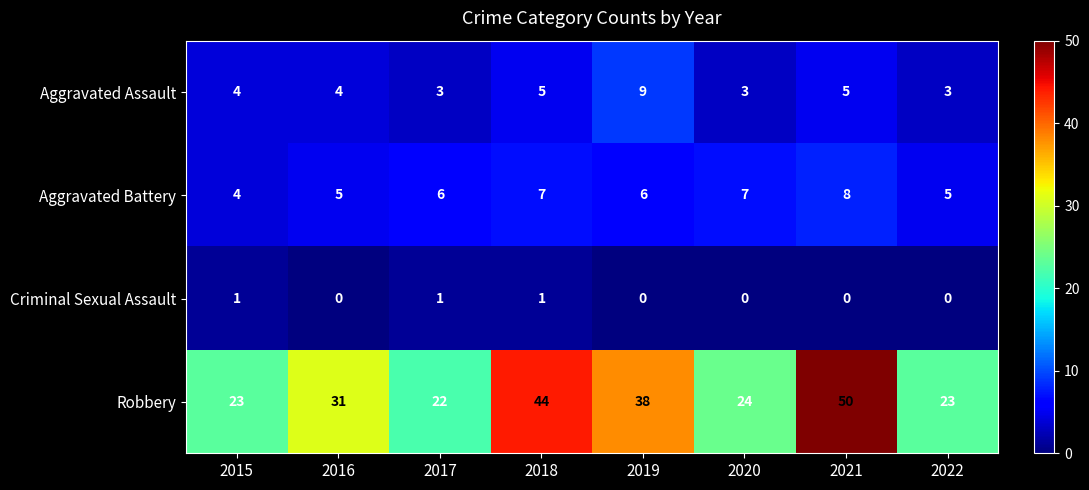

What is the difference between the maximum and second lowest values in the Aggravated Battery series?

3